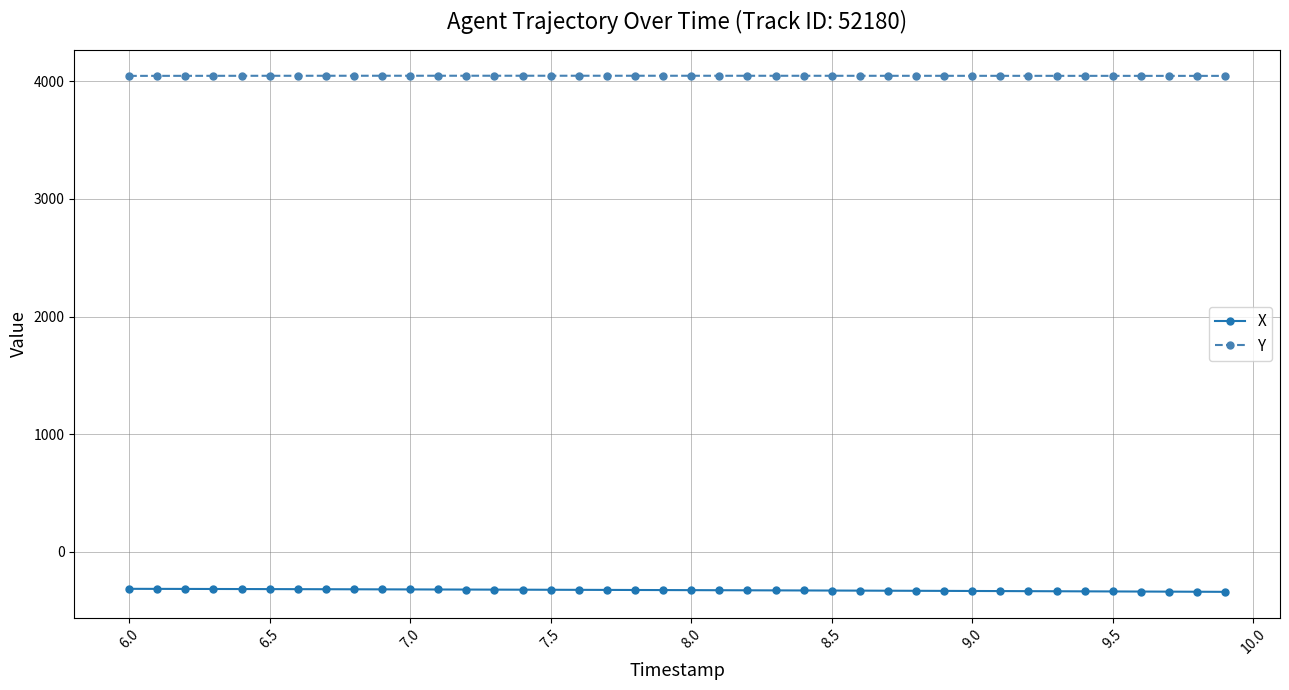

At how many categories does at least one series exceed 2278?

40